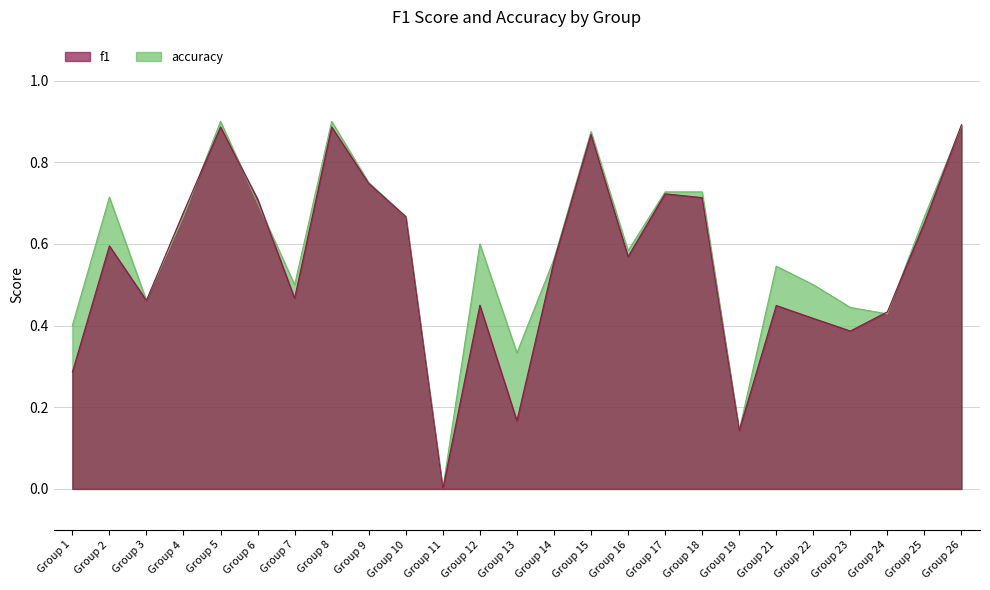

Which category has the highest value in the f1 series?

Group 26